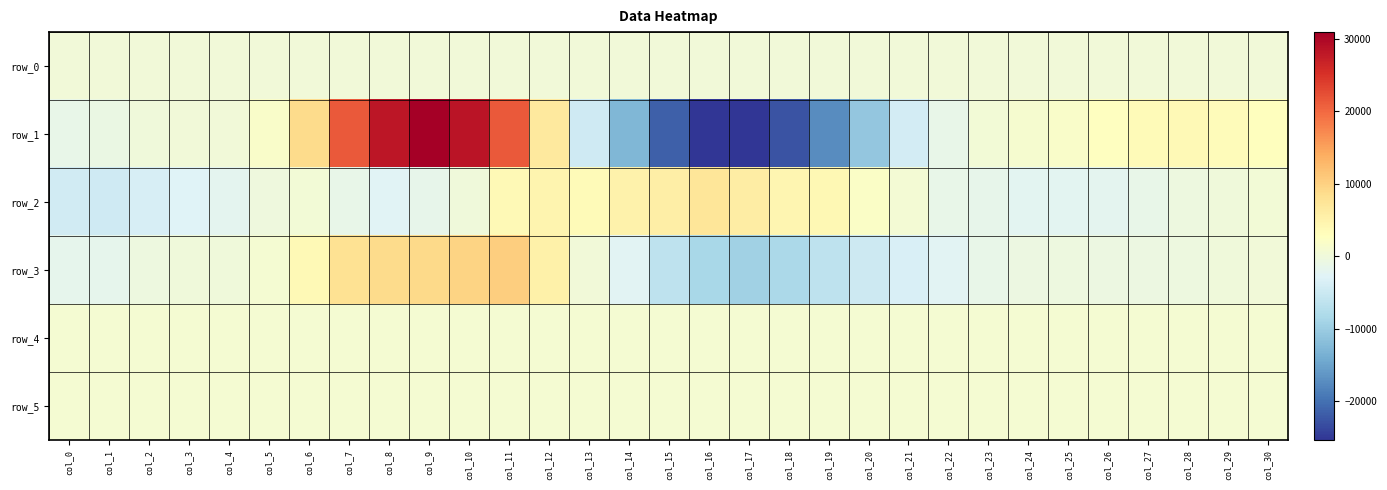

Which label corresponds to the largest value in the chart?

col_9